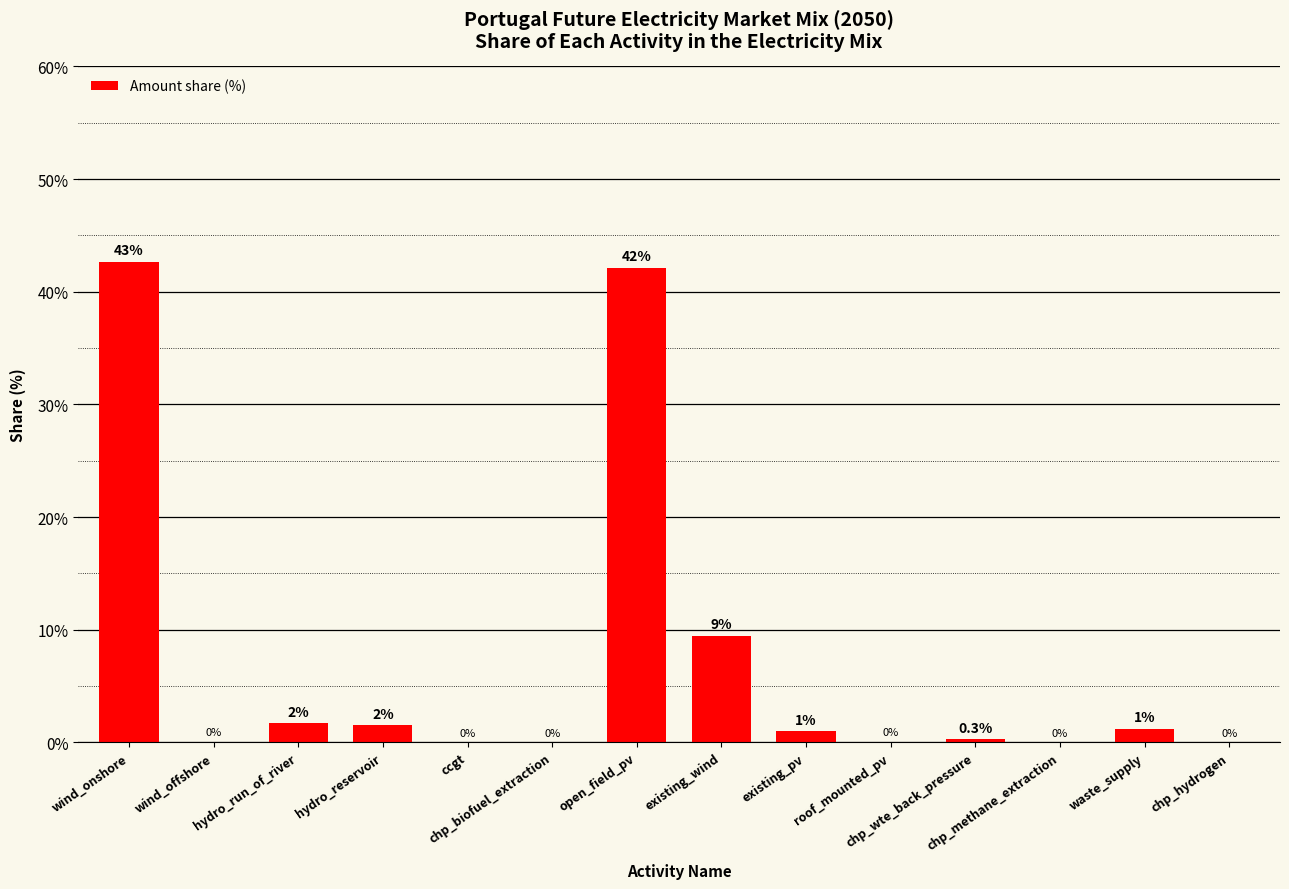

The value at existing_pv is 1.0. True or false?

True